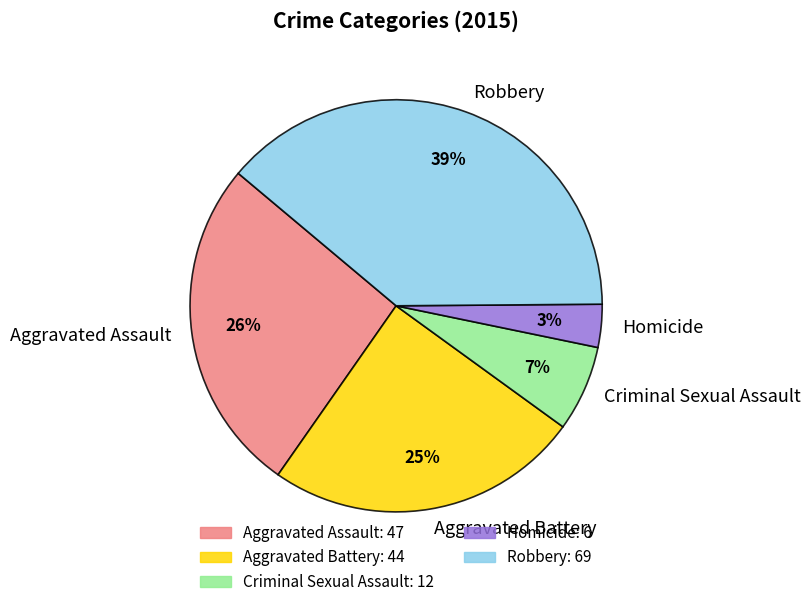

Is it true that Robbery is 49% of the pie?

False